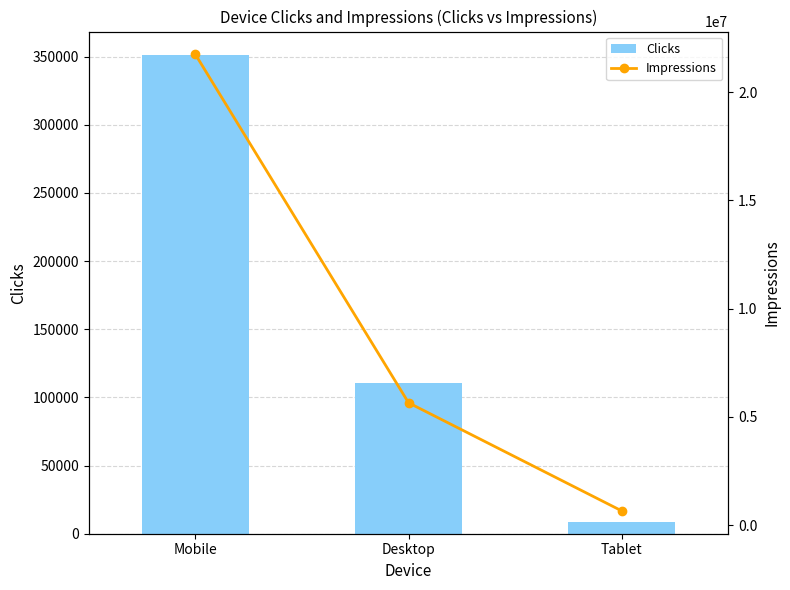

What are all the series names shown in the legend?

Clicks, Impressions